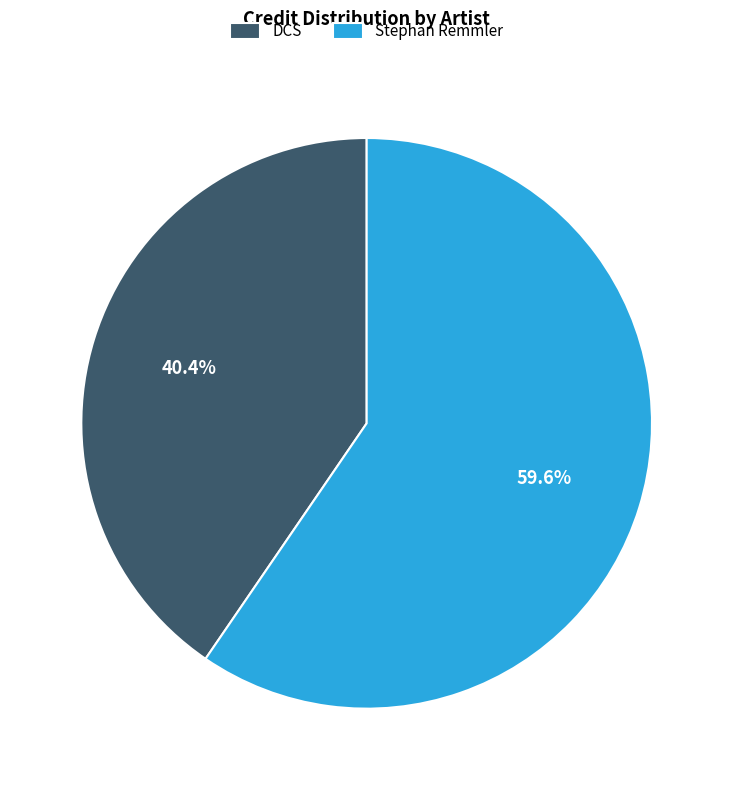

To the nearest percent, what portion does DCS represent?

40%